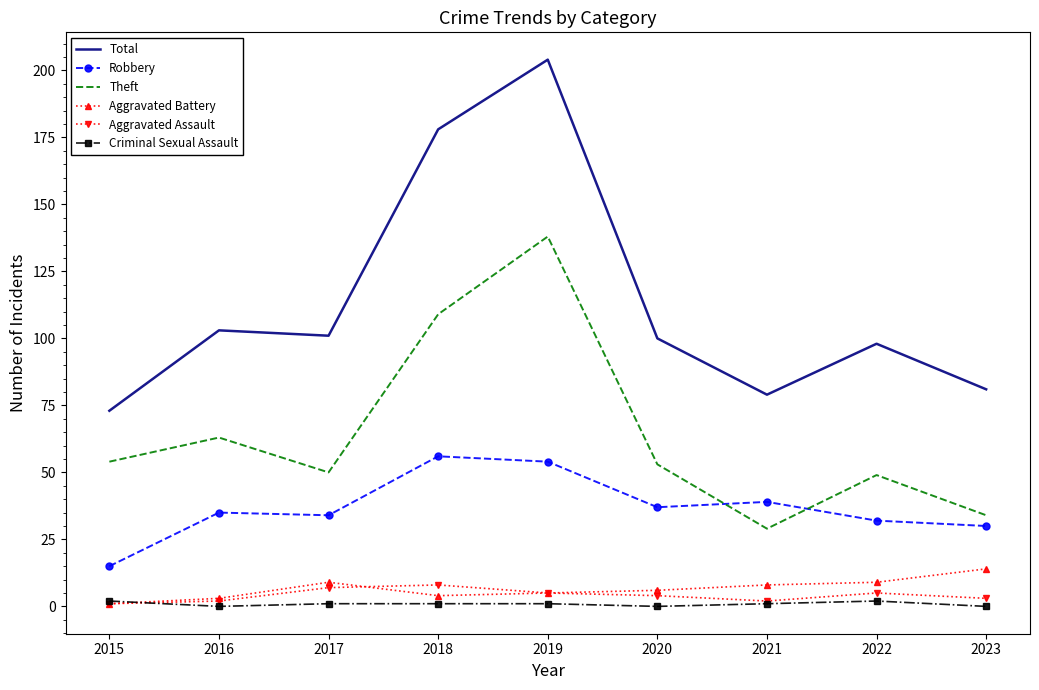

Which category has the lowest value in the Total series?

2015